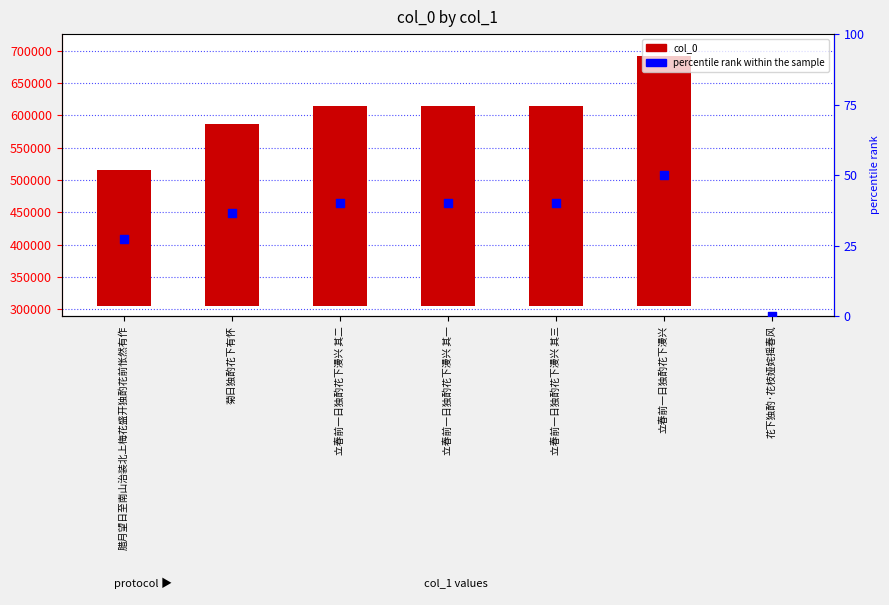

At which category is the sum across all series the highest?

立春前一日独酌花下漫兴